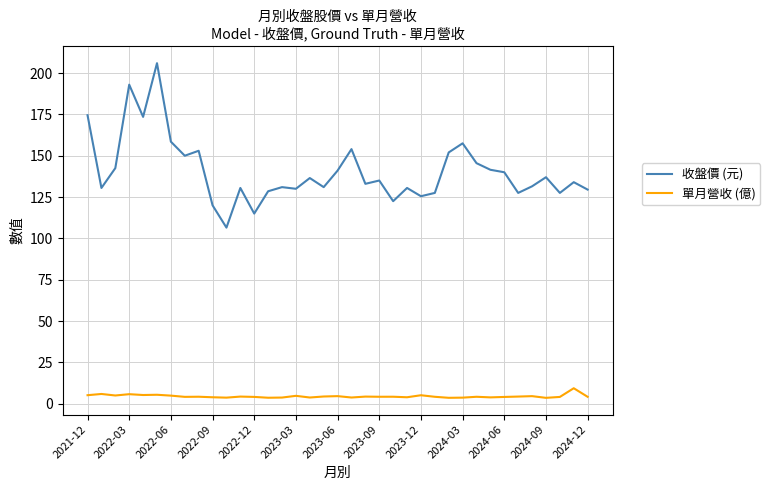

Which series has the largest total across all categories?

收盤價 (元)